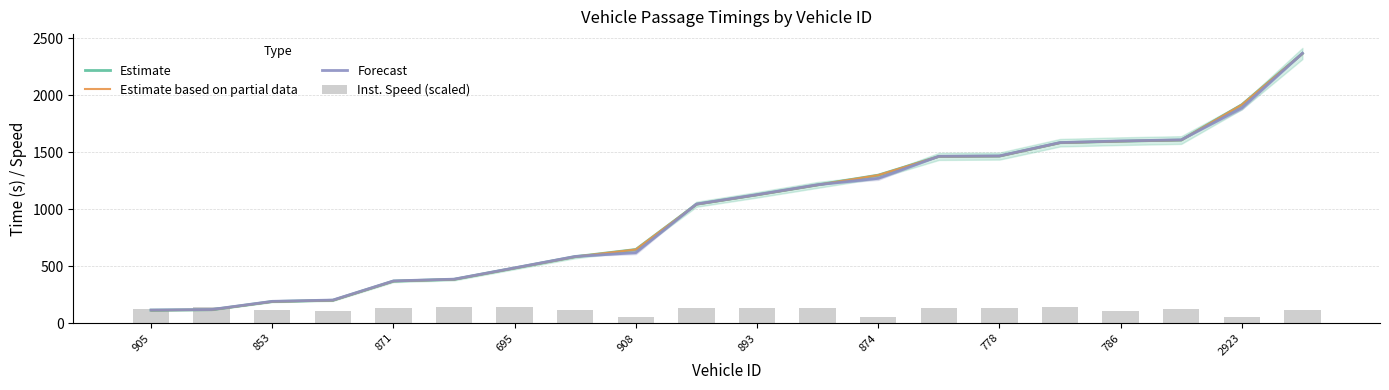

What is the total value across all series at 871?

1240.8